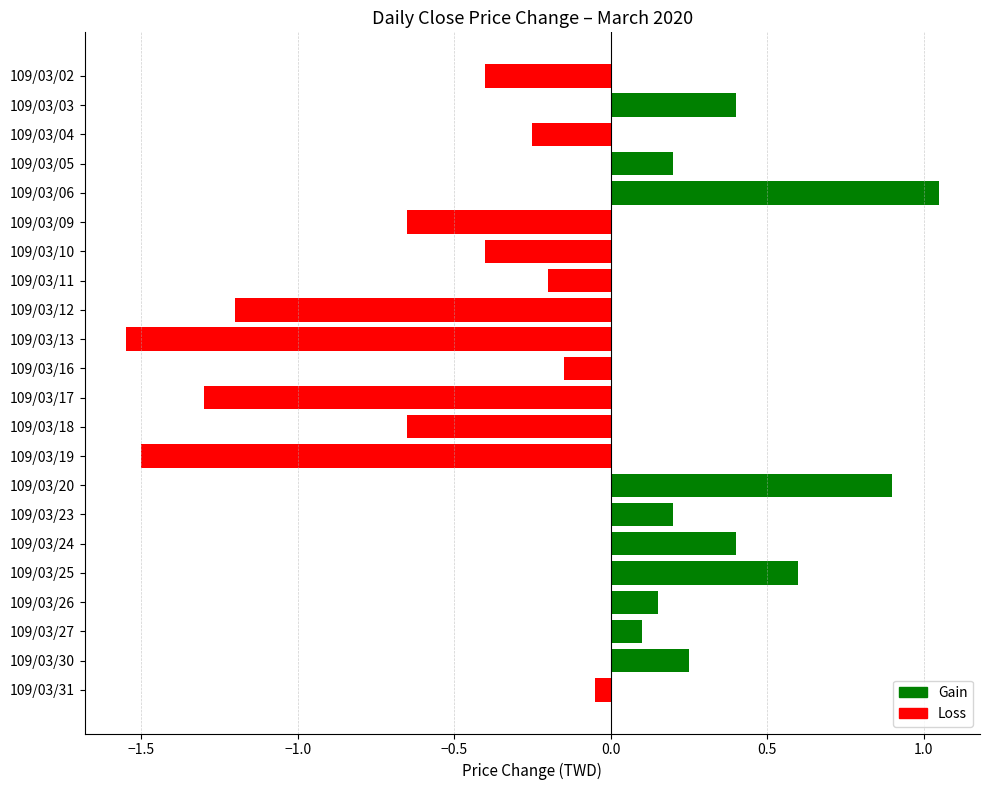

What is the value of the 1st bar from the top?

-0.4